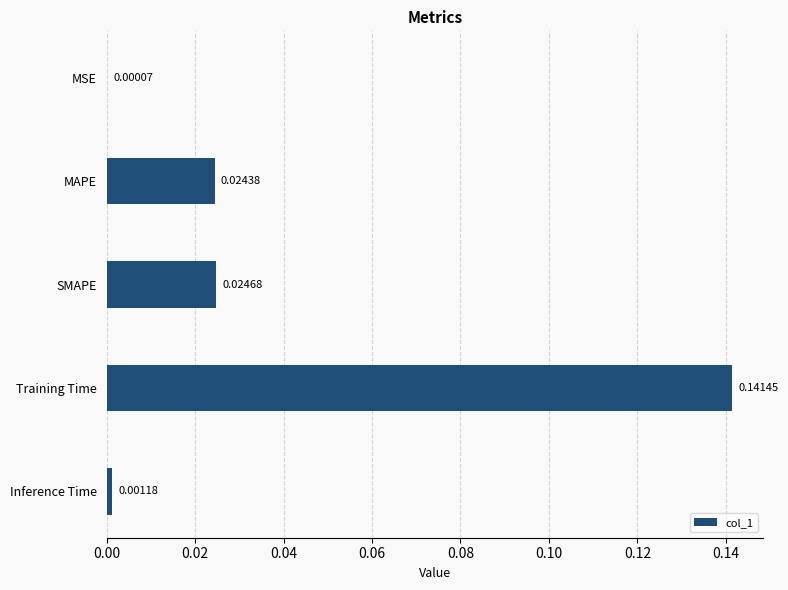

Between Training Time and Inference Time, which is larger?

Training Time